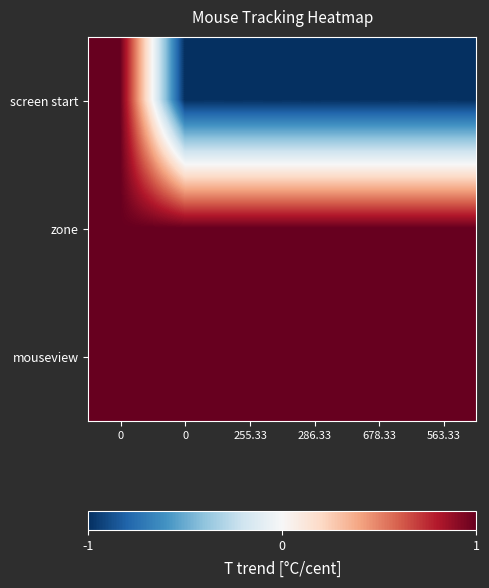

Reading left to right, what are all the values shown in this chart?

screen start: 0=1.0	0=-1.0	255.33=-1.0	286.33=-1.0	678.33=-1.0	563.33=-1.0
zone: 0=1.0	0=1.0	255.33=1.0	286.33=1.0	678.33=1.0	563.33=1.0
mouseview: 0=1.0	0=1.0	255.33=1.0	286.33=1.0	678.33=1.0	563.33=1.0